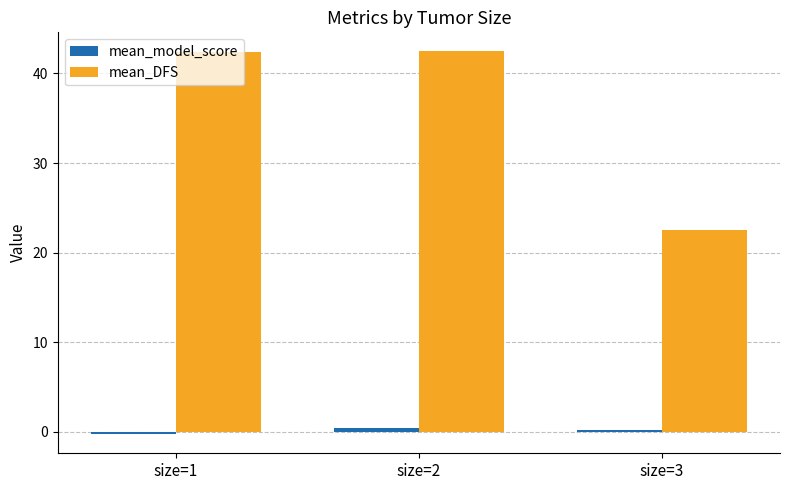

At which category is the sum across all series the highest?

size=2